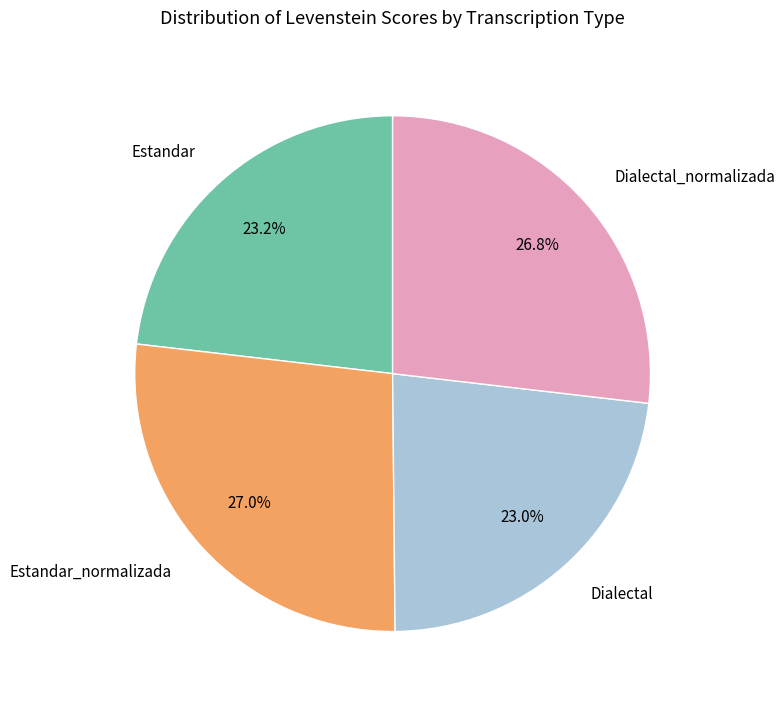

What percentage do Dialectal and Estandar together represent?

46.2%